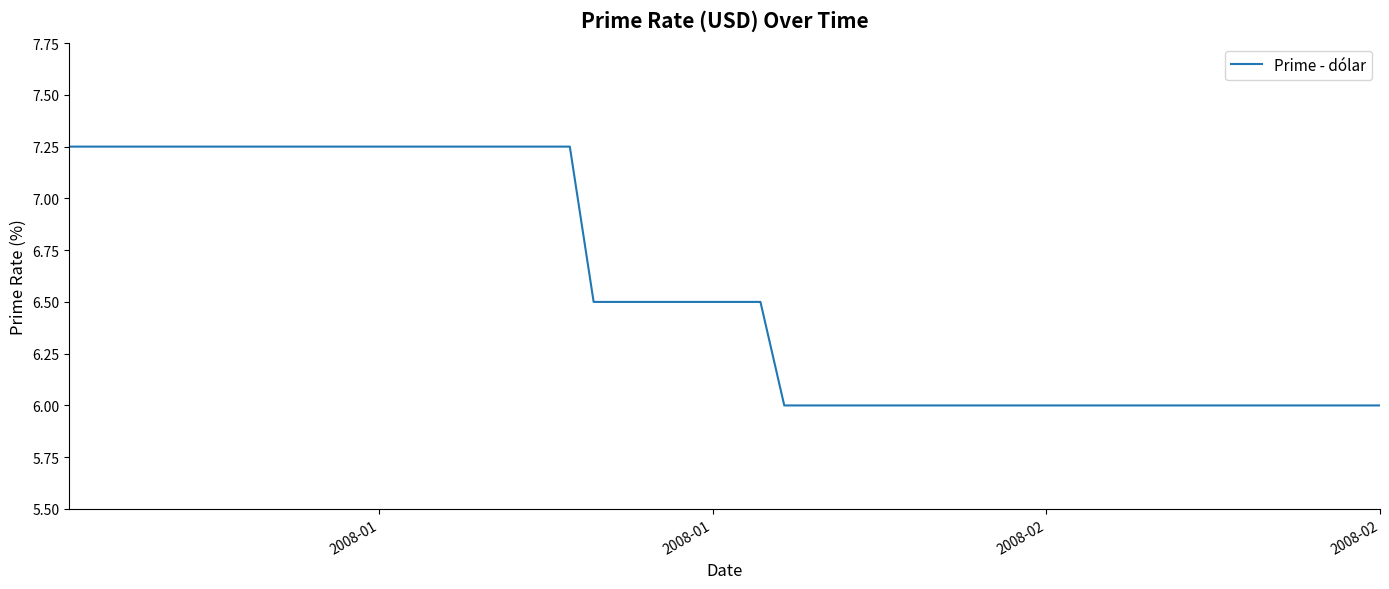

What is the smallest value displayed?

6.0